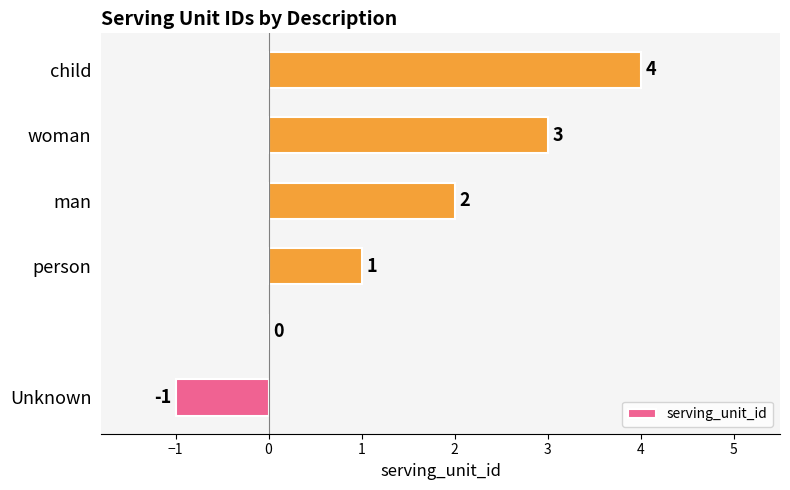

What is the sum of all values?

9